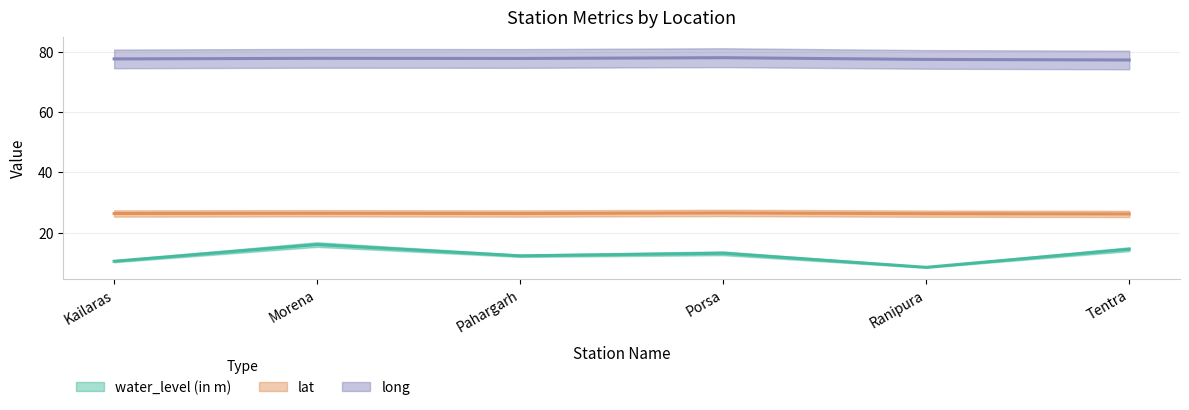

Is the value of water_level (in m) at Kailaras greater than the value of long at Morena?

No